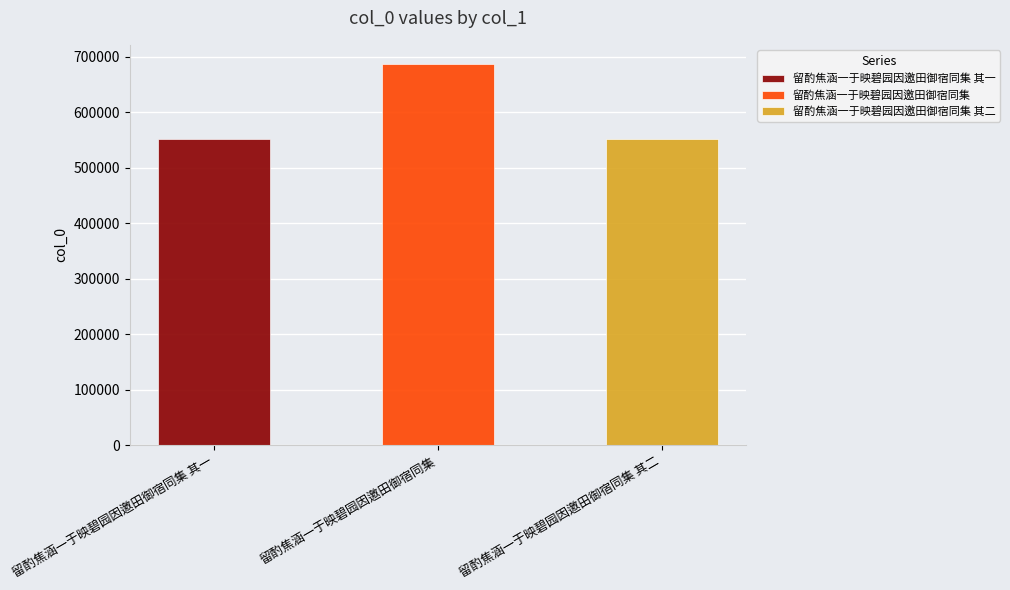

How many categories are shown in the chart?

3